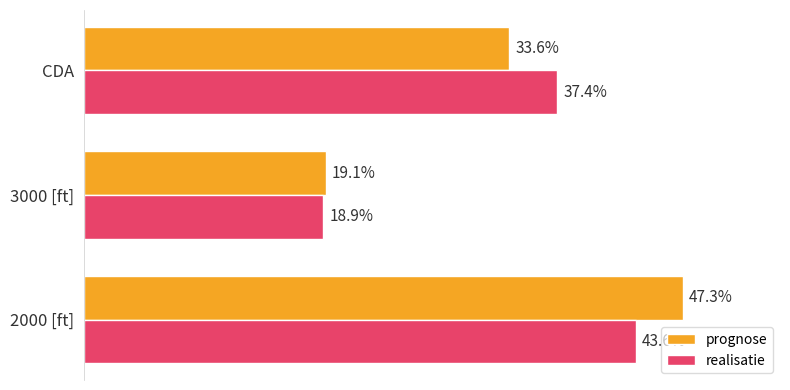

Between 2000 [ft] and 3000 [ft], which series saw the biggest shift?

prognose